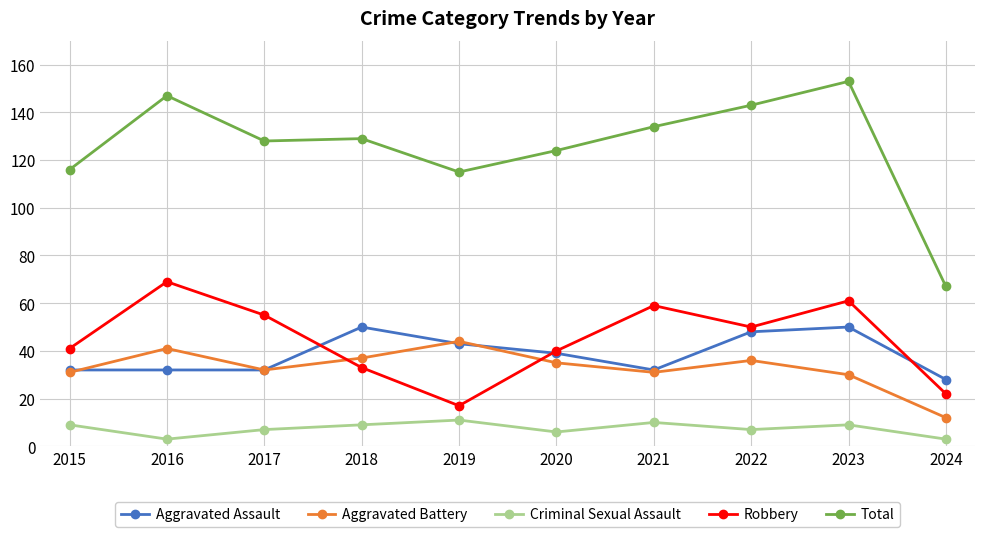

True or false: Aggravated Assault has more than 1 interior local peaks.

True